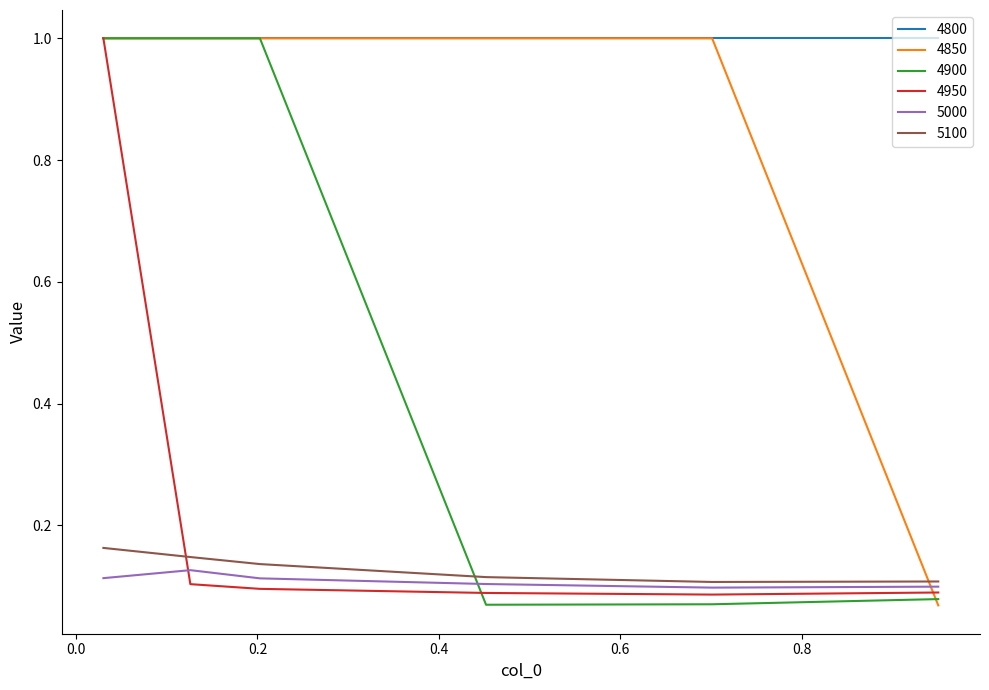

How many lines are shown in the chart?

6